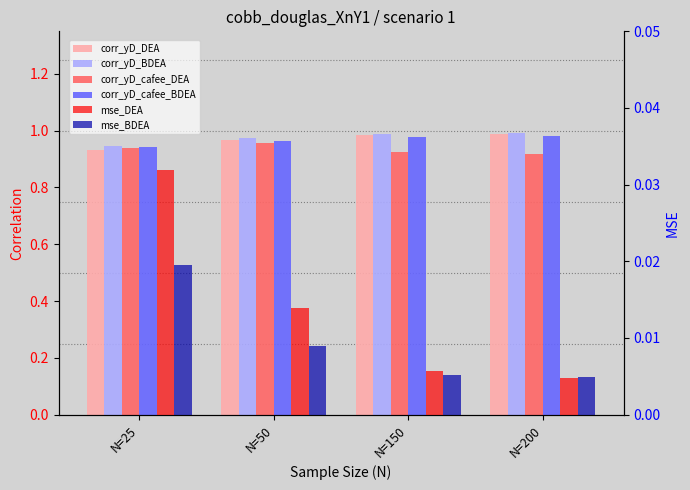

What are all the series names shown in the legend?

corr_yD_DEA, corr_yD_BDEA, corr_yD_cafee_DEA, corr_yD_cafee_BDEA, mse_DEA, mse_BDEA